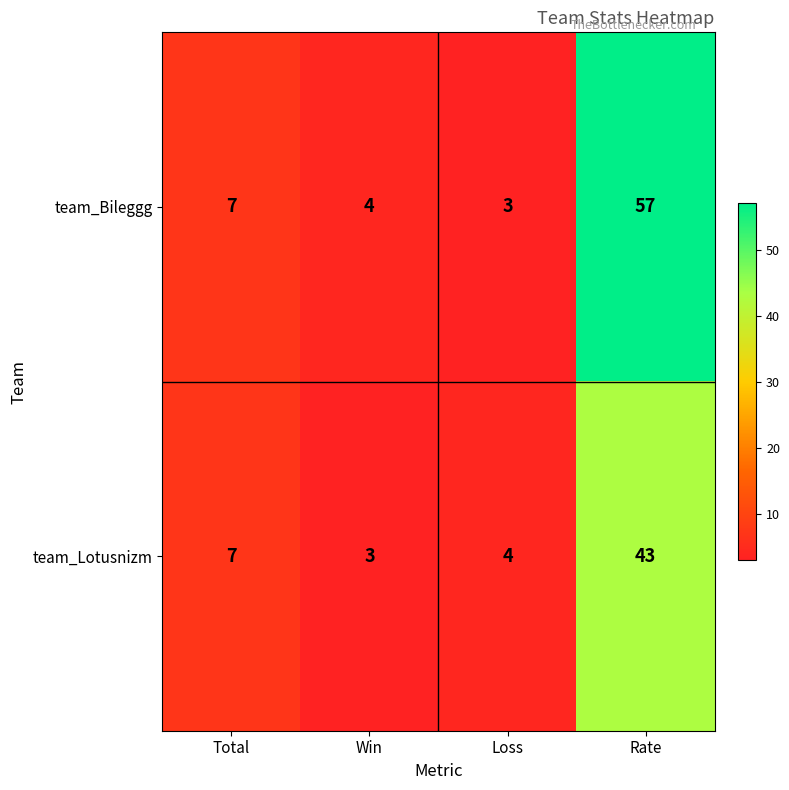

Which series has the largest total across all categories?

team_Bileggg